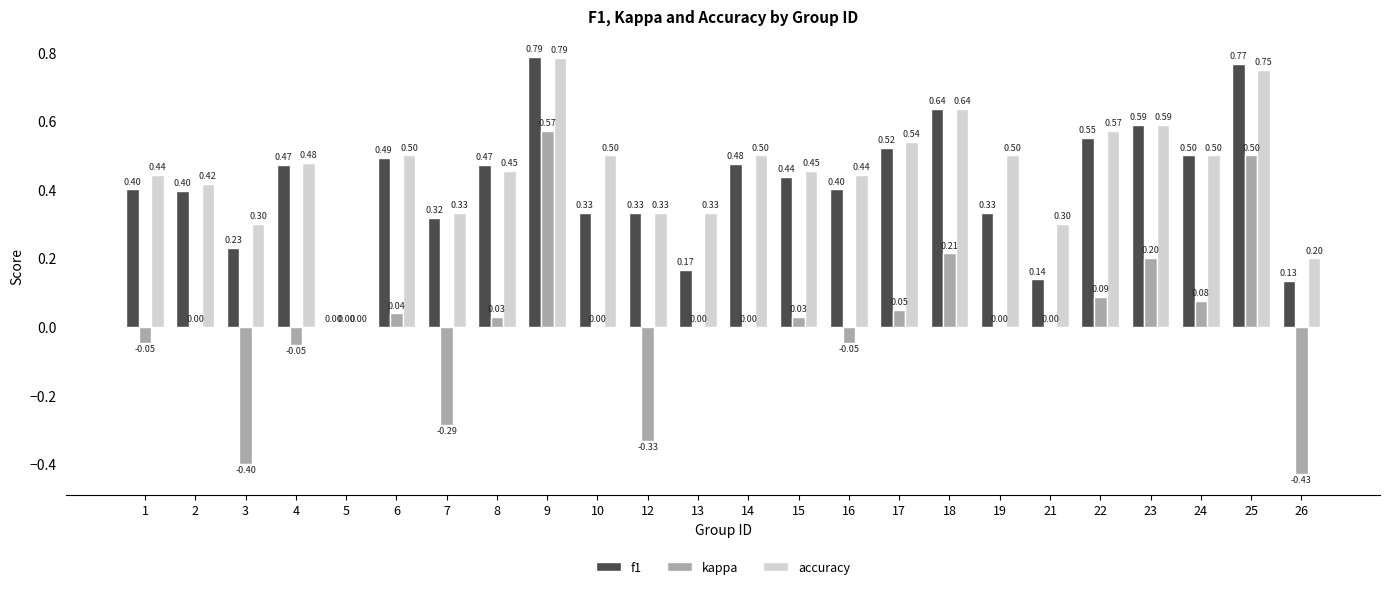

Is it true that f1 equals 0.1 at 15?

False